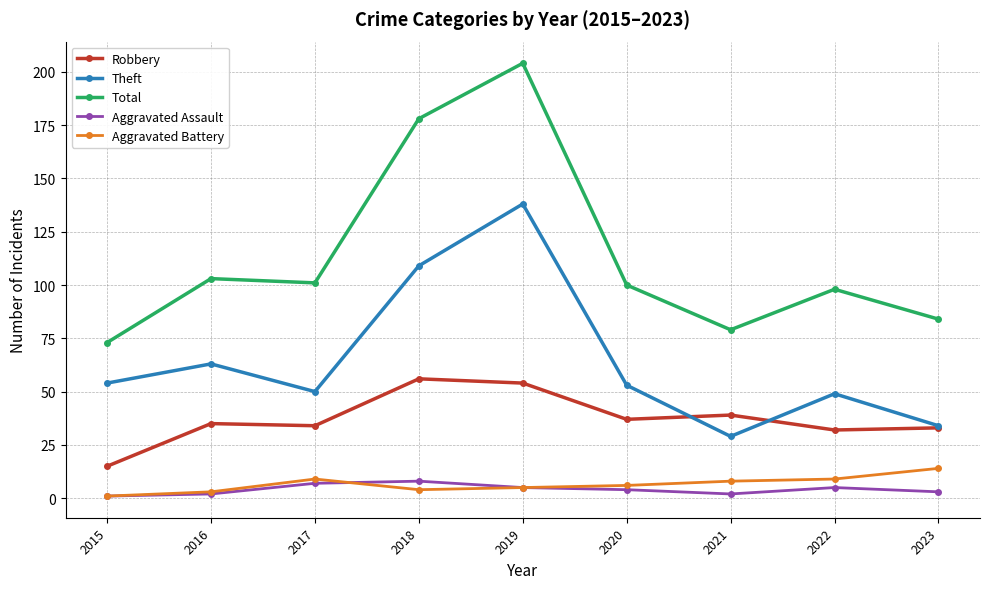

How many Aggravated Assault values are between 2 and 5?

6